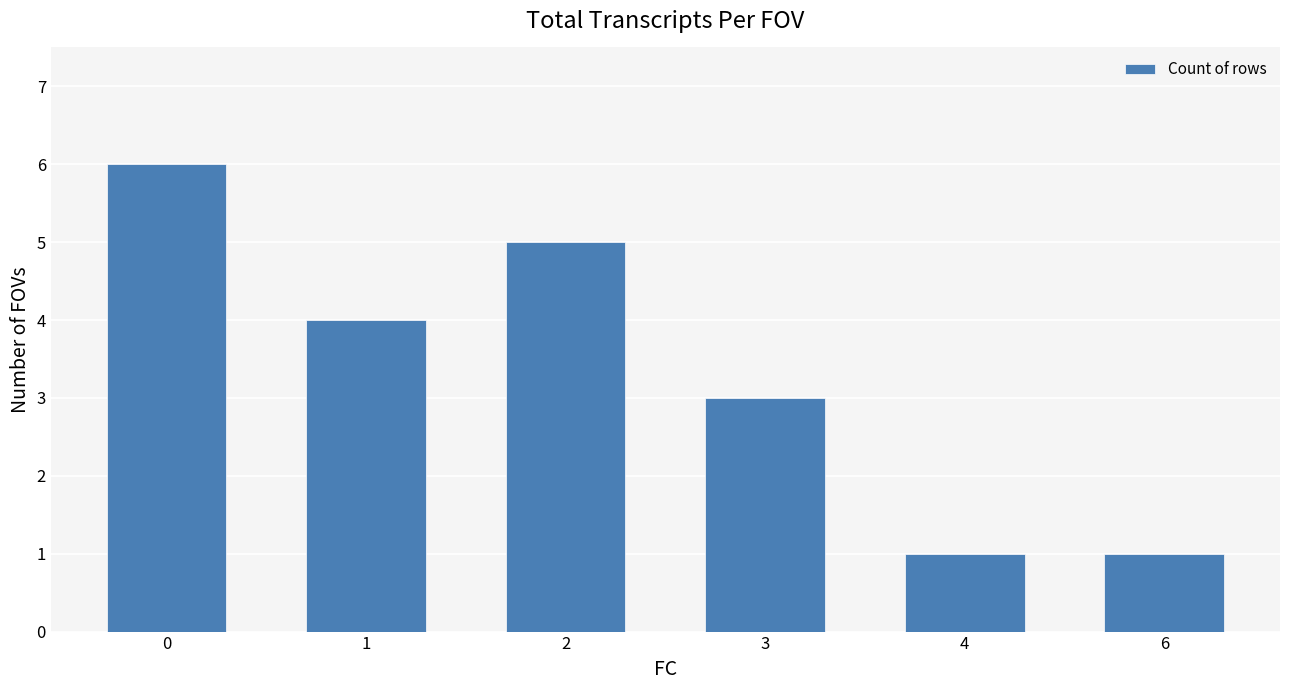

What is the minimum value shown in the chart?

1